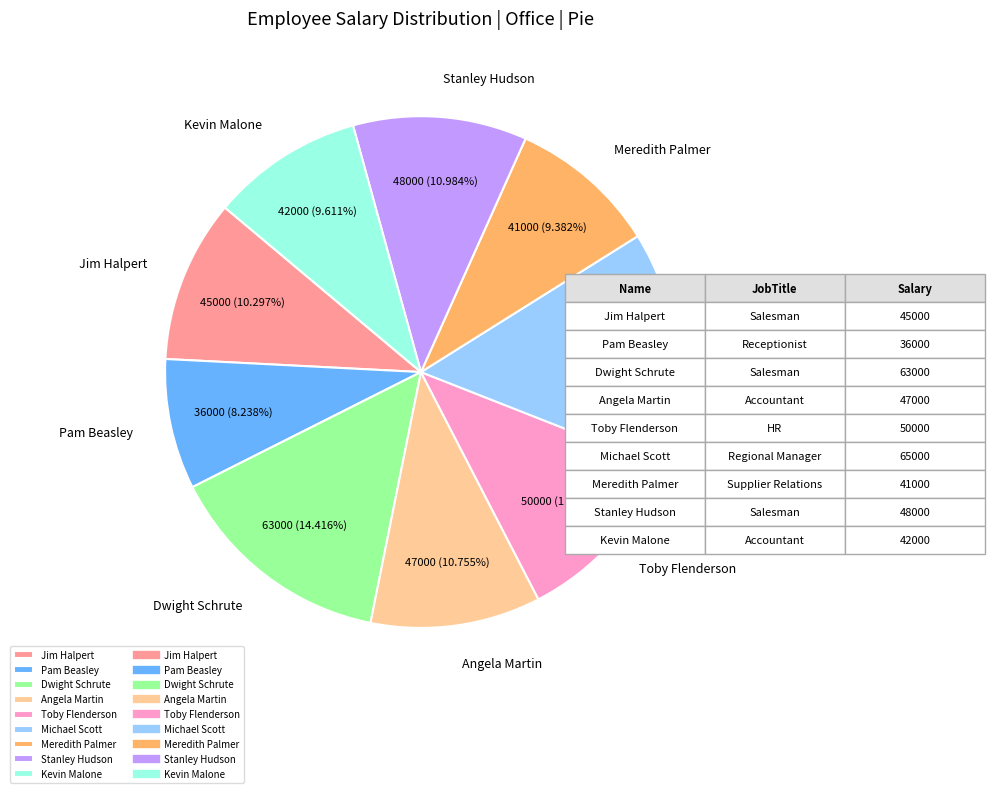

Is there any slice that represents more than half of the pie?

No